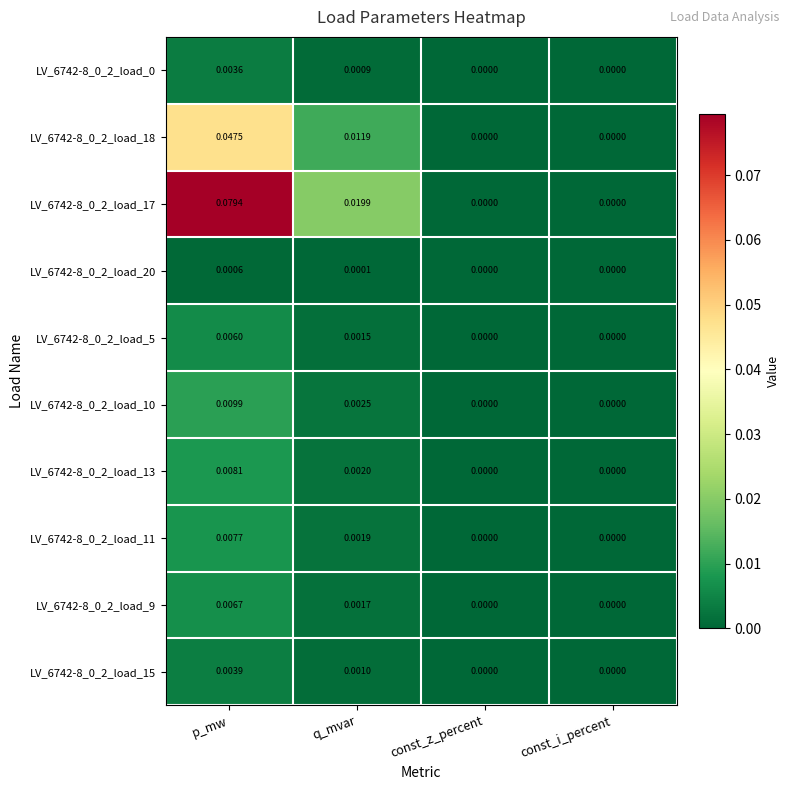

At which category is the sum across all series the highest?

p_mw